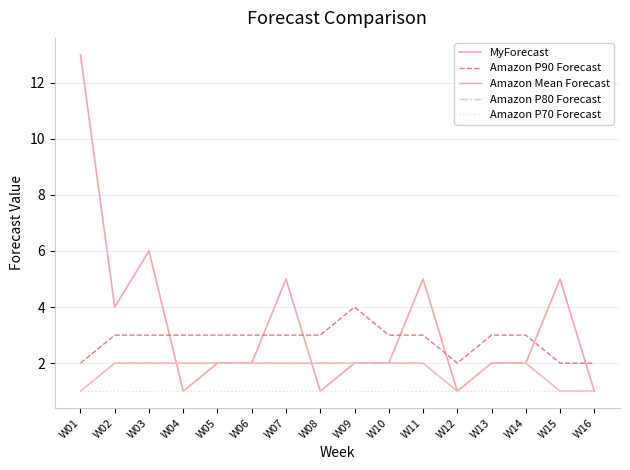

Does the chart display data point markers on the line(s)?

No